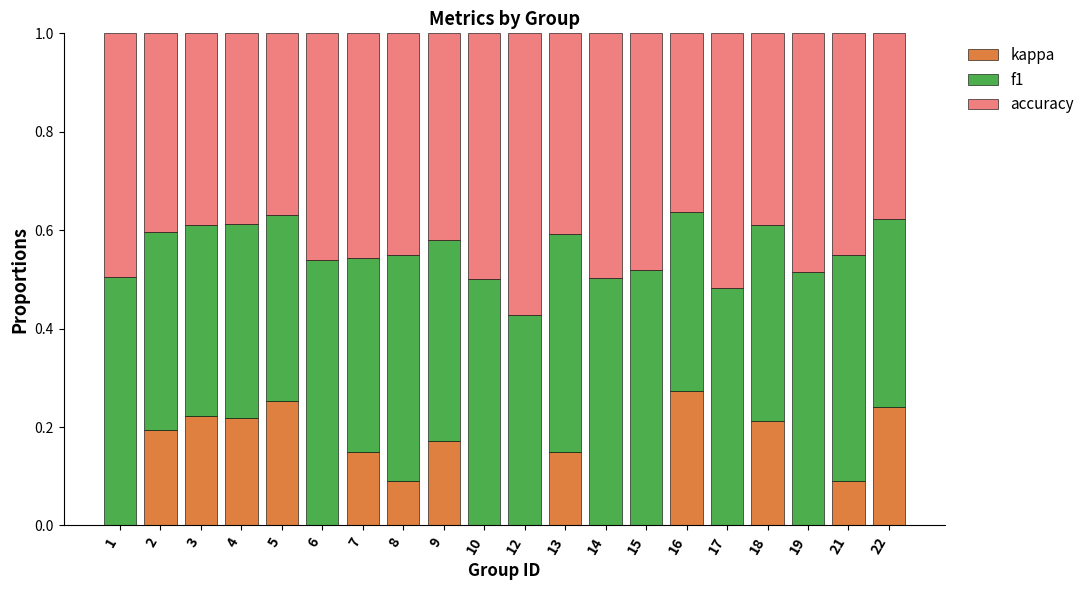

True or false: kappa has a value of 0.3 at 22.

False